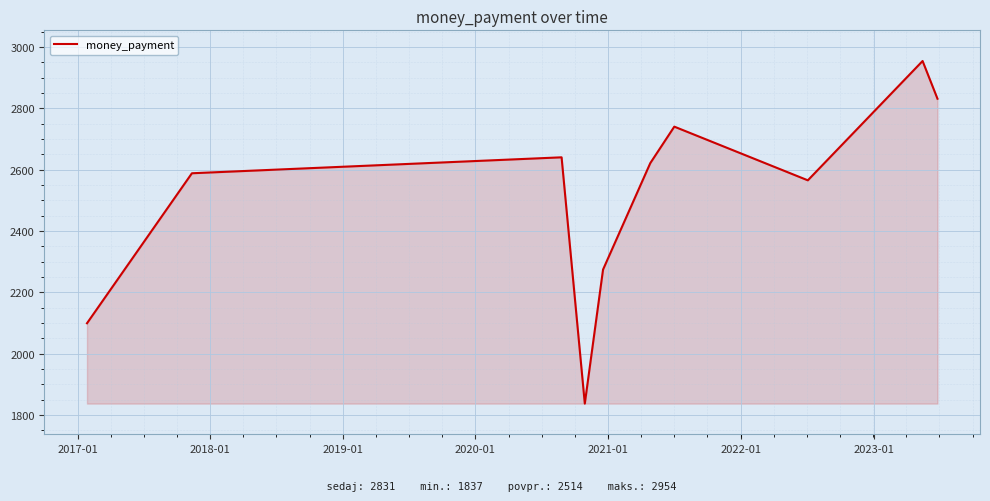

What is the minimum value shown in the chart?

1837